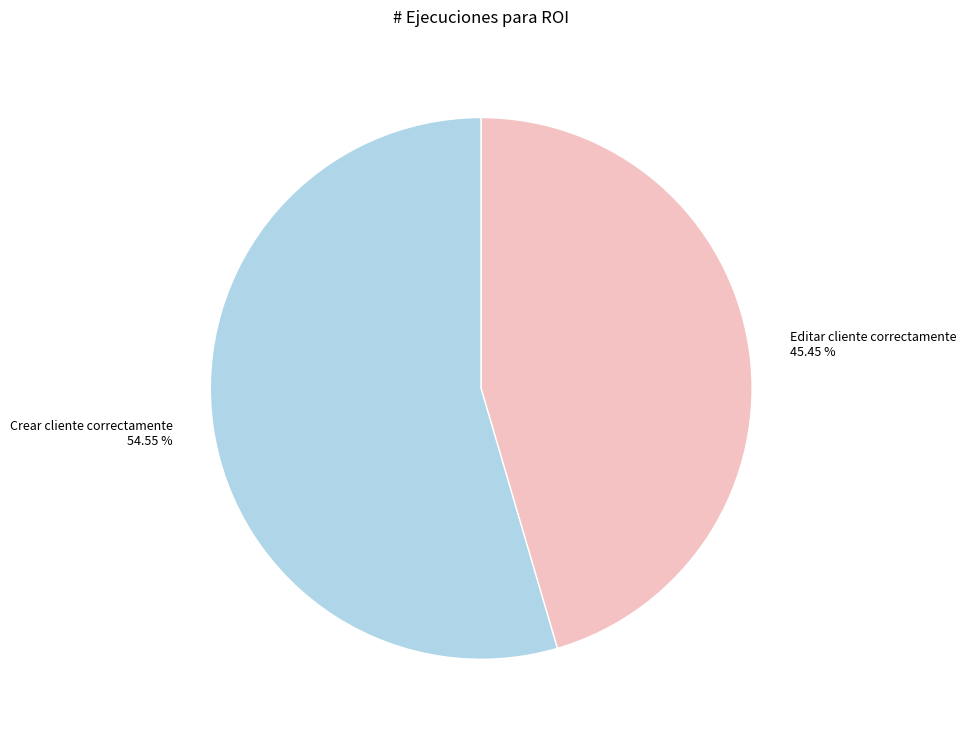

Is Editar cliente correctamente the majority of the pie?

No